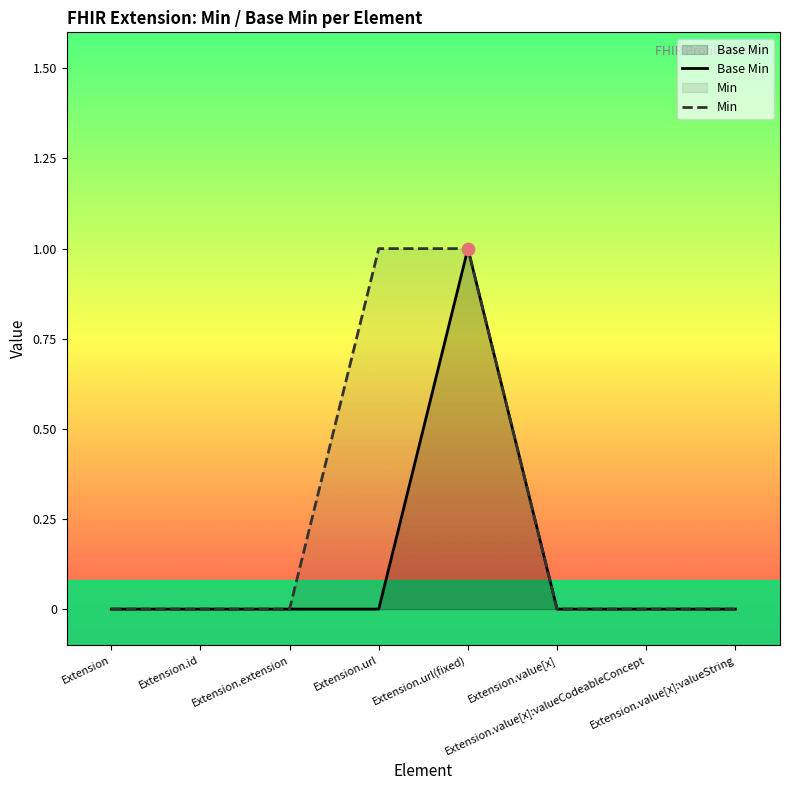

At how many categories does at least one series exceed 0?

2